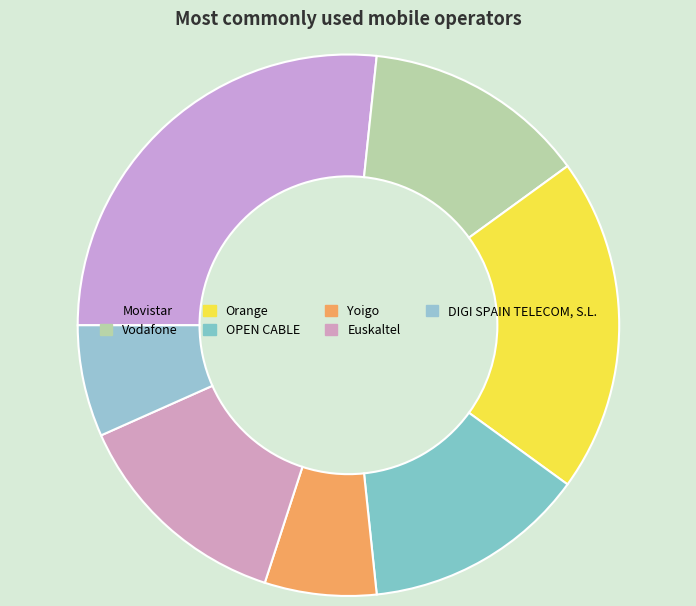

Does any single category account for the majority?

No